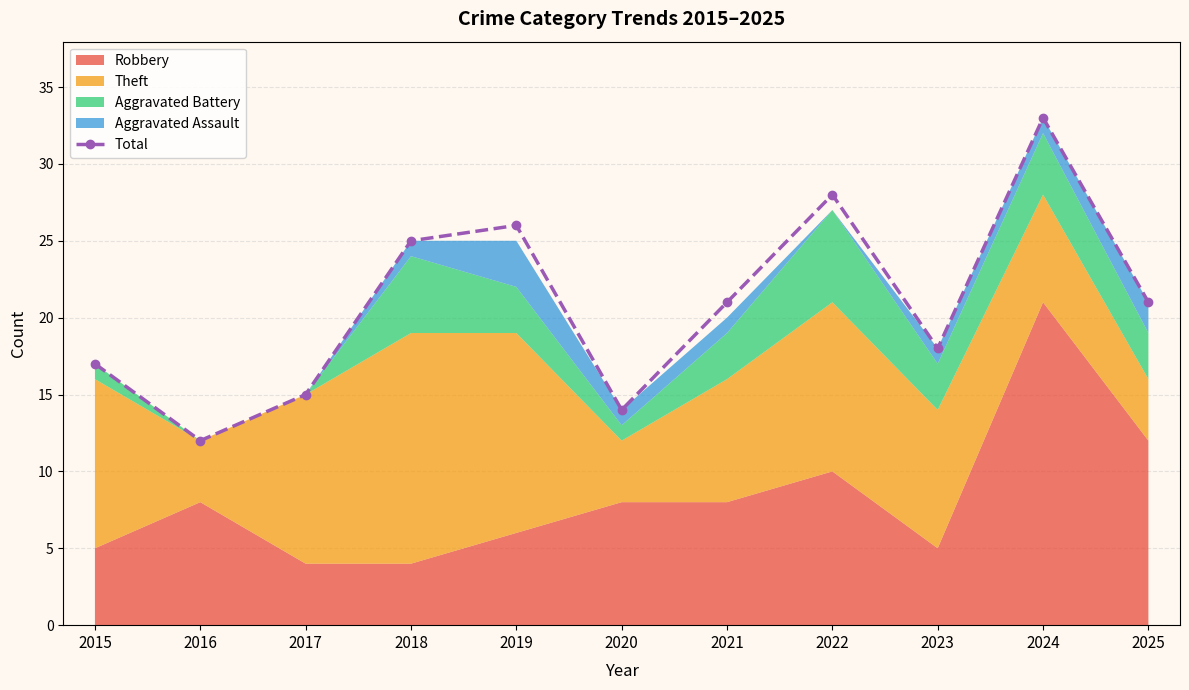

How many interior local peaks (higher than both neighbors) does the data have?

3